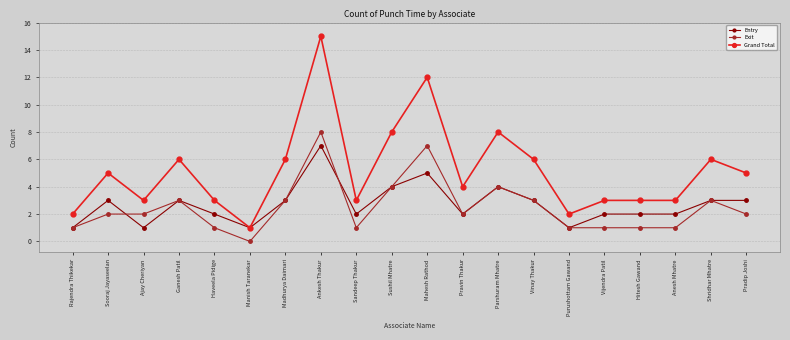

Reading right to left, transcribe all the data shown in this chart.

Entry: Pradip Joshi=3	Shridhar Mhatre=3	Anesh Mhatre=2	Hitesh Gawand=2	Vijendra Patil=2	Purushottam Gawand=1	Vinay Thakur=3	Parshuram Mhatre=4	Pravin Thakur=2	Mahesh Rathod=5	Sushil Mhatre=4	Sandeep Thakur=2	Ankesh Thakur=7	Madhurya Daimari=3	Manish Taranekar=1	Haveela Pidige=2	Ganesh Patil=3	Ajay Cheriyan=1	Sooraj Jayaseelan=3	Rajendra Thikekar=1
Exit: Pradip Joshi=2	Shridhar Mhatre=3	Anesh Mhatre=1	Hitesh Gawand=1	Vijendra Patil=1	Purushottam Gawand=1	Vinay Thakur=3	Parshuram Mhatre=4	Pravin Thakur=2	Mahesh Rathod=7	Sushil Mhatre=4	Sandeep Thakur=1	Ankesh Thakur=8	Madhurya Daimari=3	Manish Taranekar=0	Haveela Pidige=1	Ganesh Patil=3	Ajay Cheriyan=2	Sooraj Jayaseelan=2	Rajendra Thikekar=1
Grand Total: Pradip Joshi=5	Shridhar Mhatre=6	Anesh Mhatre=3	Hitesh Gawand=3	Vijendra Patil=3	Purushottam Gawand=2	Vinay Thakur=6	Parshuram Mhatre=8	Pravin Thakur=4	Mahesh Rathod=12	Sushil Mhatre=8	Sandeep Thakur=3	Ankesh Thakur=15	Madhurya Daimari=6	Manish Taranekar=1	Haveela Pidige=3	Ganesh Patil=6	Ajay Cheriyan=3	Sooraj Jayaseelan=5	Rajendra Thikekar=2